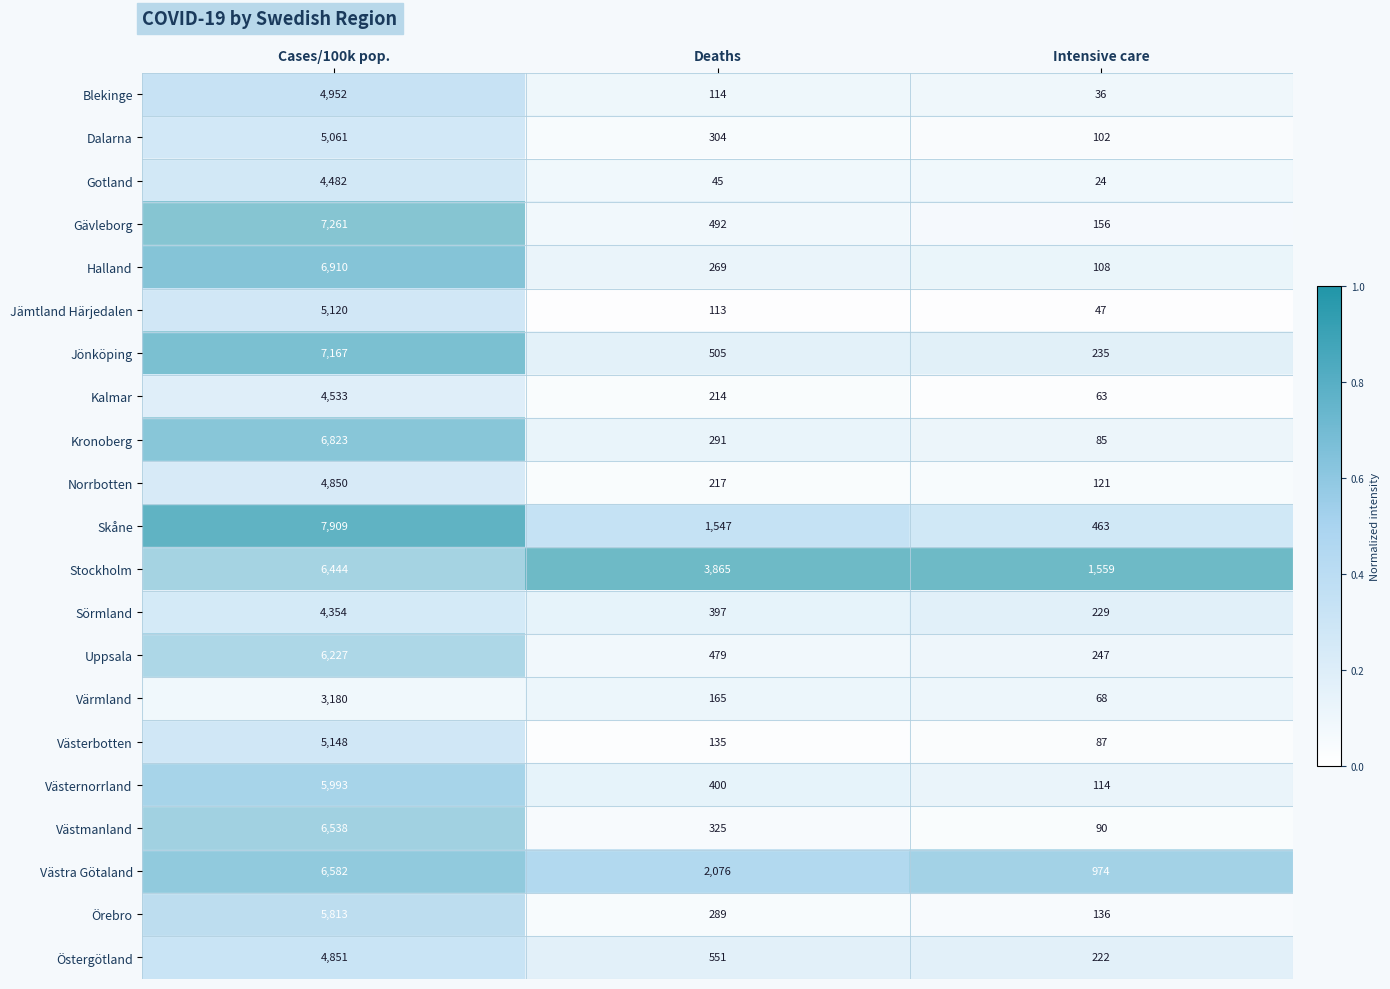

Where is Östergötland nearest to the value 2536?

Deaths